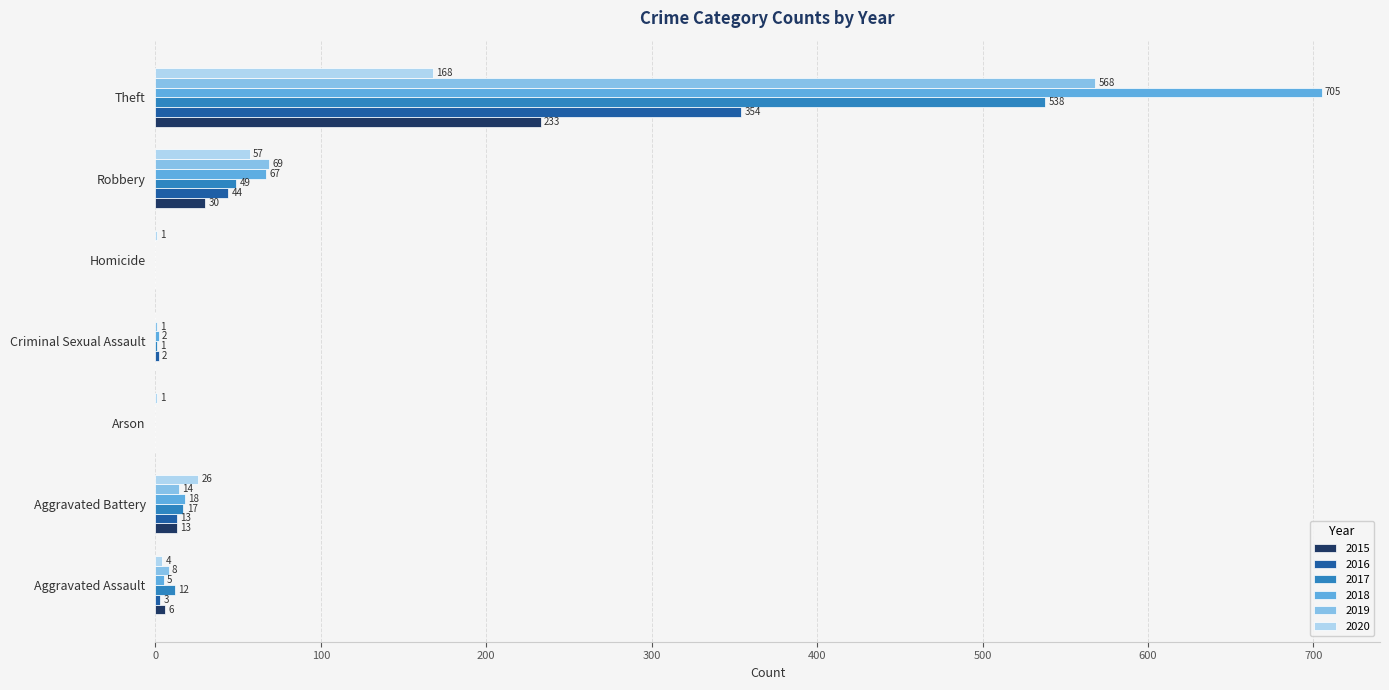

At which label does 2016 reach its peak?

Theft